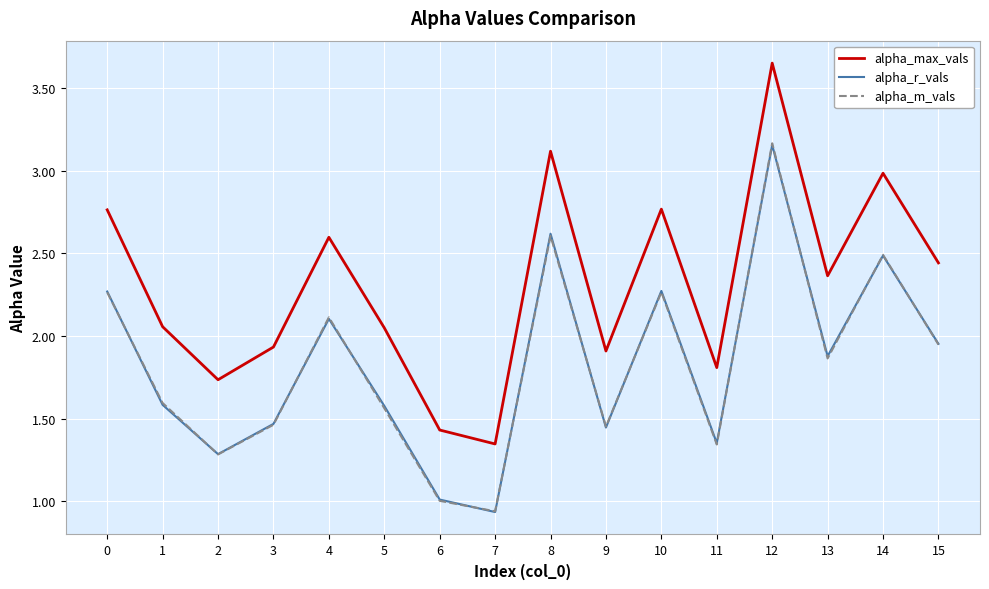

At how many categories does at least one series exceed 1?

16